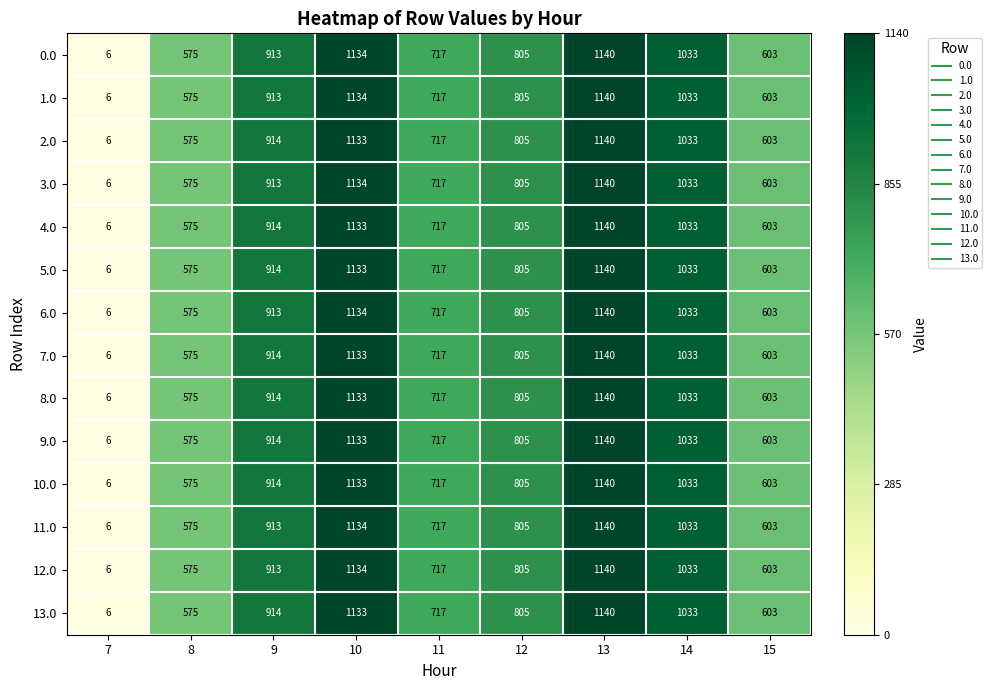

Rank the categories by 13.0 value from highest to lowest.

13, 10, 14, 9, 12, 11, 15, 8, 7